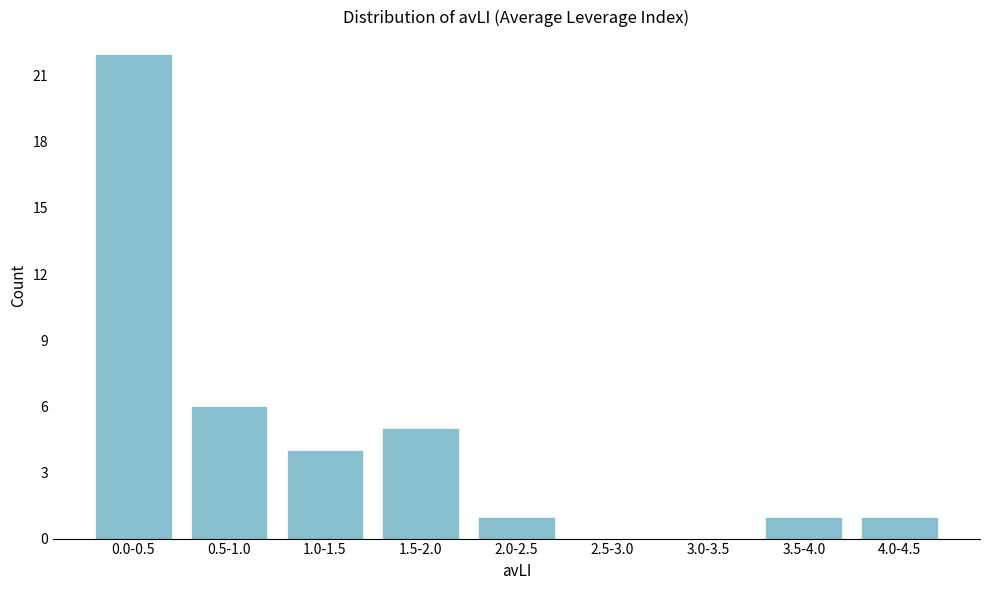

Reading right to left, extract all data points from this chart.

4.0-4.5=1	3.5-4.0=1	3.0-3.5=0	2.5-3.0=0	2.0-2.5=1	1.5-2.0=5	1.0-1.5=4	0.5-1.0=6	0.0-0.5=22